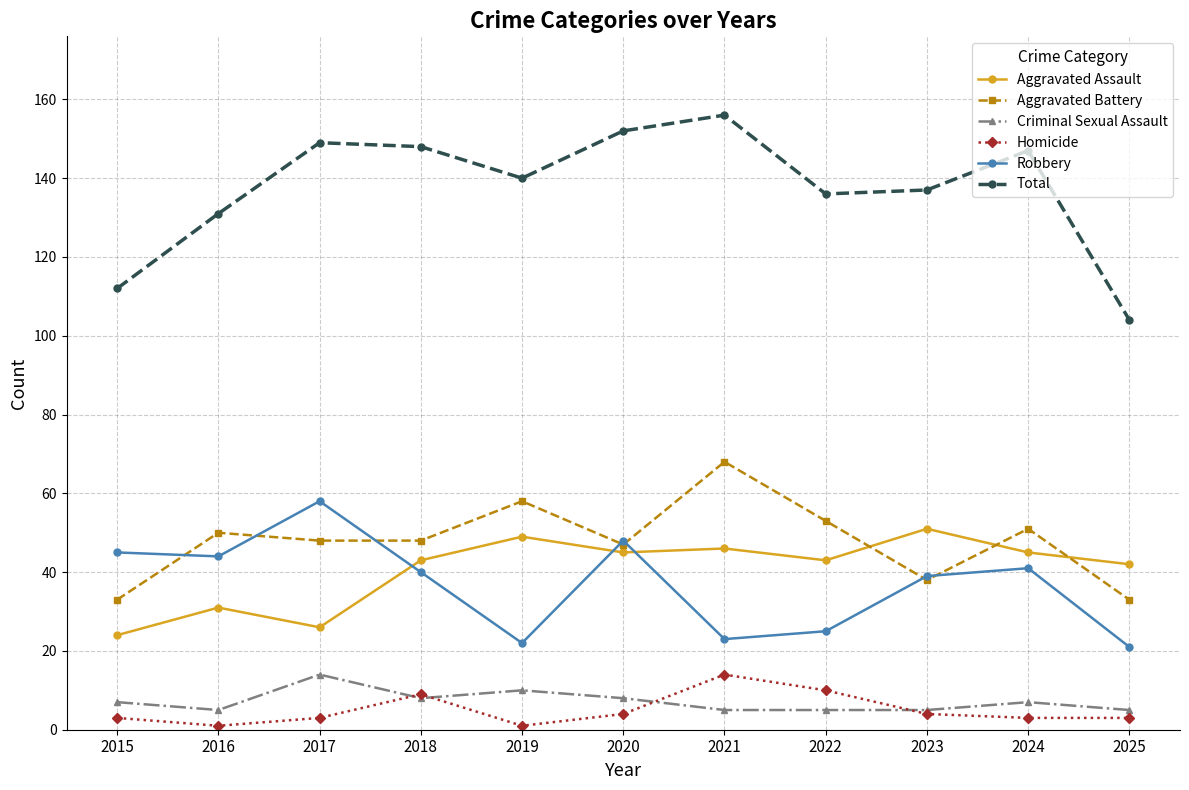

Which category has the highest value in the Homicide series?

2021